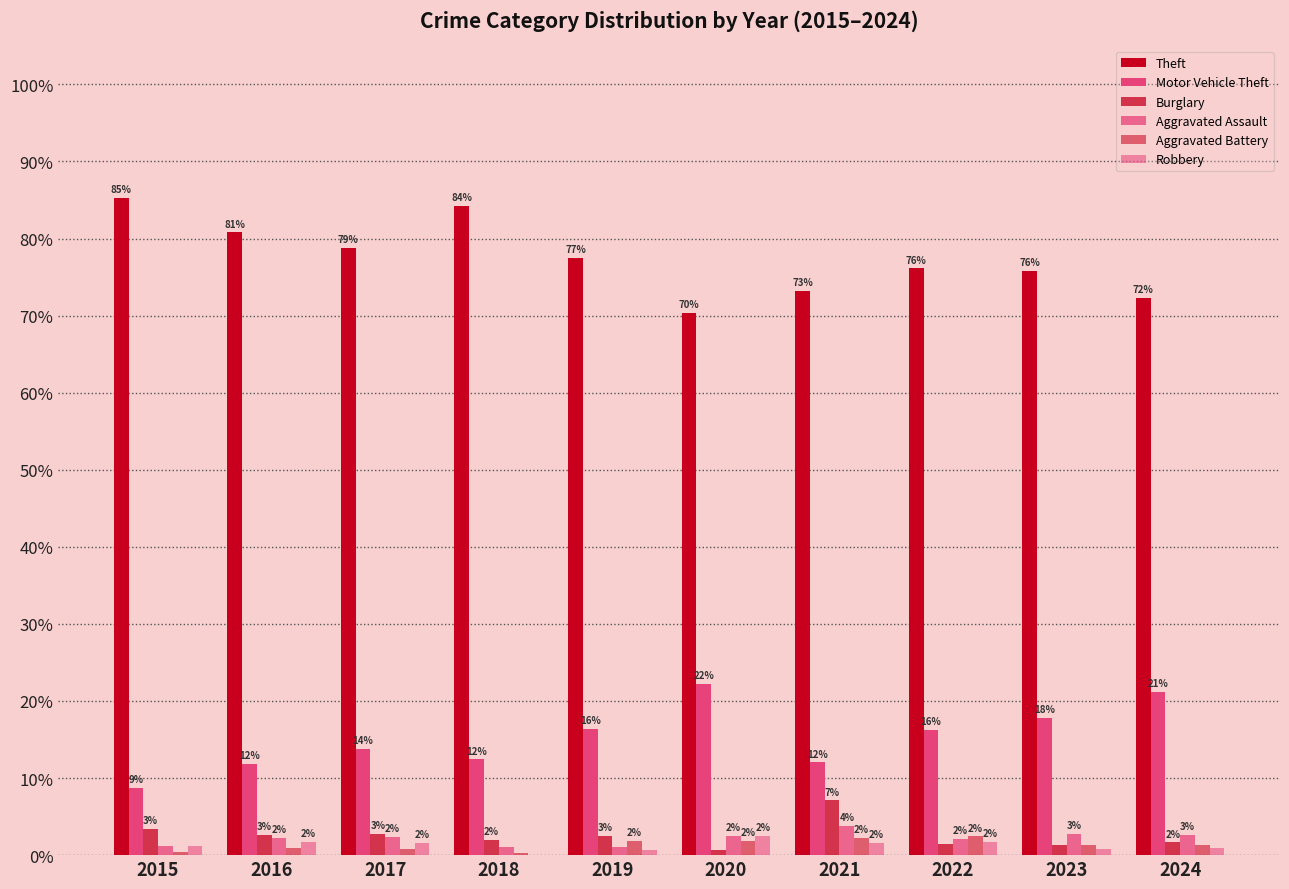

Reading right to left, extract all data points from this chart.

Theft: 2024=72.3	2023=75.8	2022=76.1	2021=73.2	2020=70.4	2019=77.5	2018=84.2	2017=78.8	2016=80.8	2015=85.3
Motor Vehicle Theft: 2024=21.1	2023=17.9	2022=16.3	2021=12.0	2020=22.2	2019=16.4	2018=12.4	2017=13.7	2016=11.8	2015=8.7
Burglary: 2024=1.7	2023=1.4	2022=1.4	2021=7.1	2020=0.6	2019=2.5	2018=2.0	2017=2.7	2016=2.6	2015=3.4
Aggravated Assault: 2024=2.6	2023=2.7	2022=2.1	2021=3.8	2020=2.5	2019=1.1	2018=1.0	2017=2.4	2016=2.2	2015=1.1
Aggravated Battery: 2024=1.3	2023=1.4	2022=2.4	2021=2.2	2020=1.9	2019=1.8	2018=0.3	2017=0.8	2016=0.9	2015=0.4
Robbery: 2024=1.0	2023=0.8	2022=1.7	2021=1.6	2020=2.5	2019=0.7	2018=0.0	2017=1.6	2016=1.7	2015=1.1